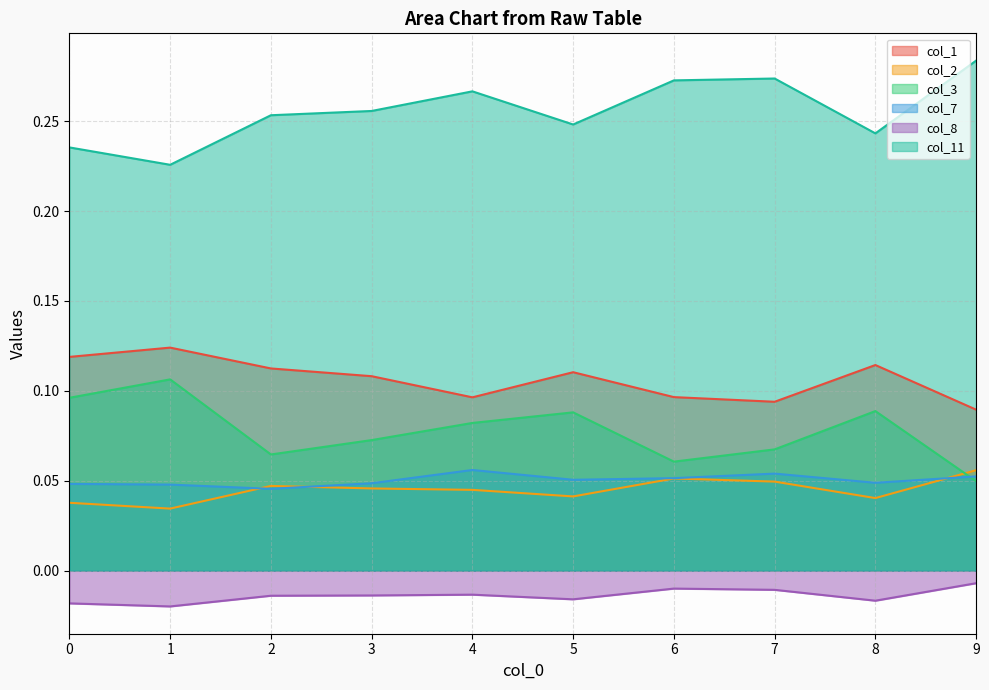

What is the value of the col_1 point at the 8th from the left?

0.1